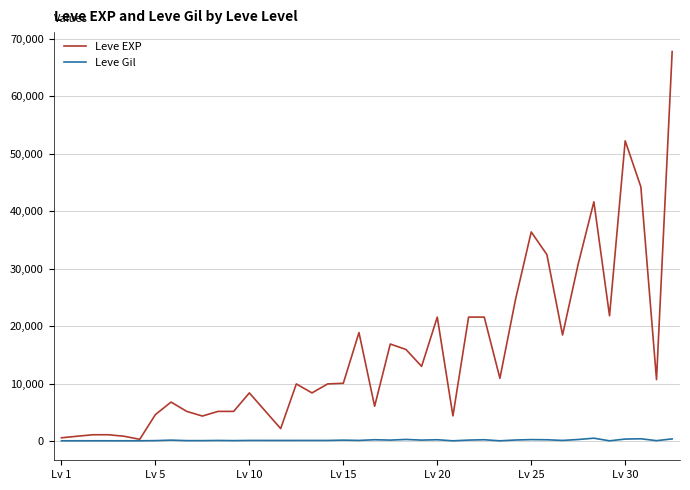

Does the chart display data point markers on the line(s)?

No